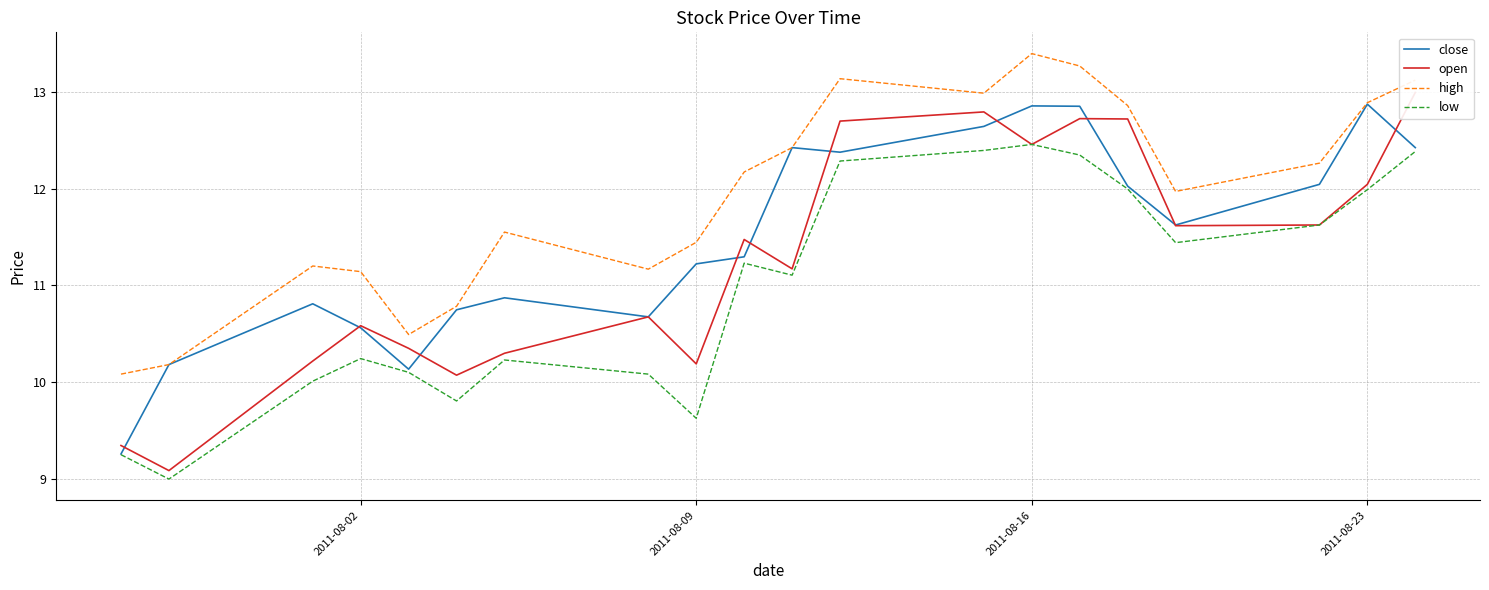

How many interior local valleys does the open series have?

6